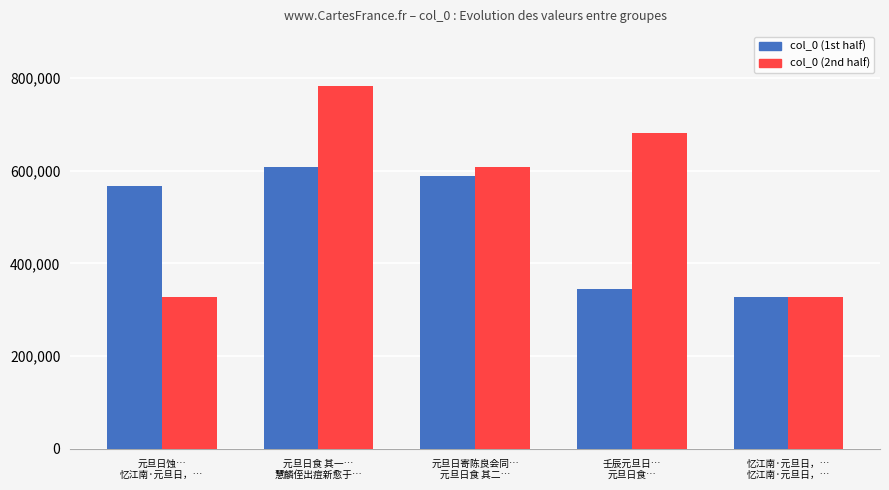

List the series in order of their overall mean, lowest first.

col_0 (1st half), col_0 (2nd half)